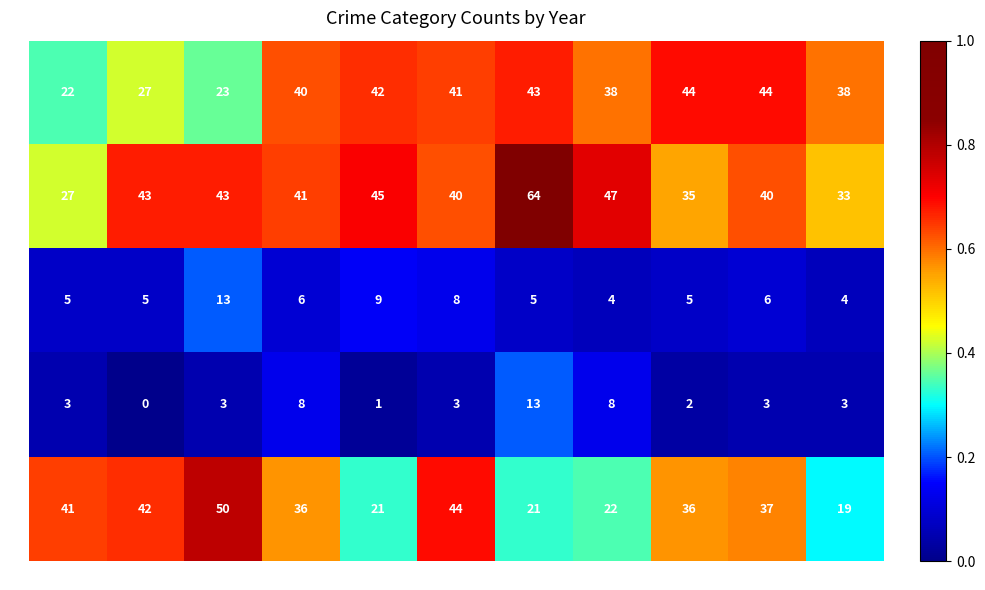

What is the difference between the Homicide values at 2021 and 2022?

5